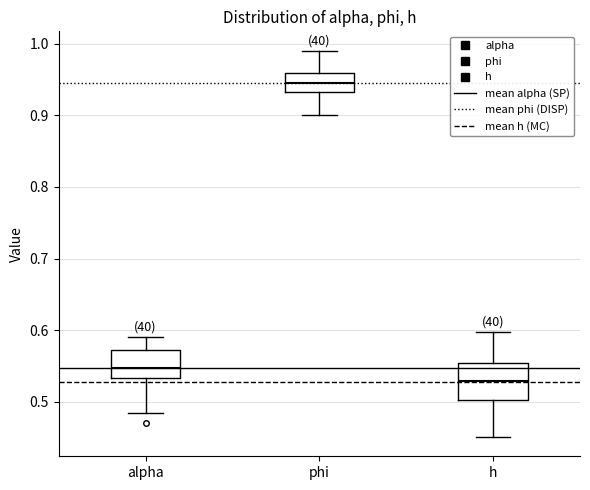

Where does the lower whisker of the box for h end on the y-axis? The values are not printed on the chart, so give them approximately, as read against the axis.

0.45